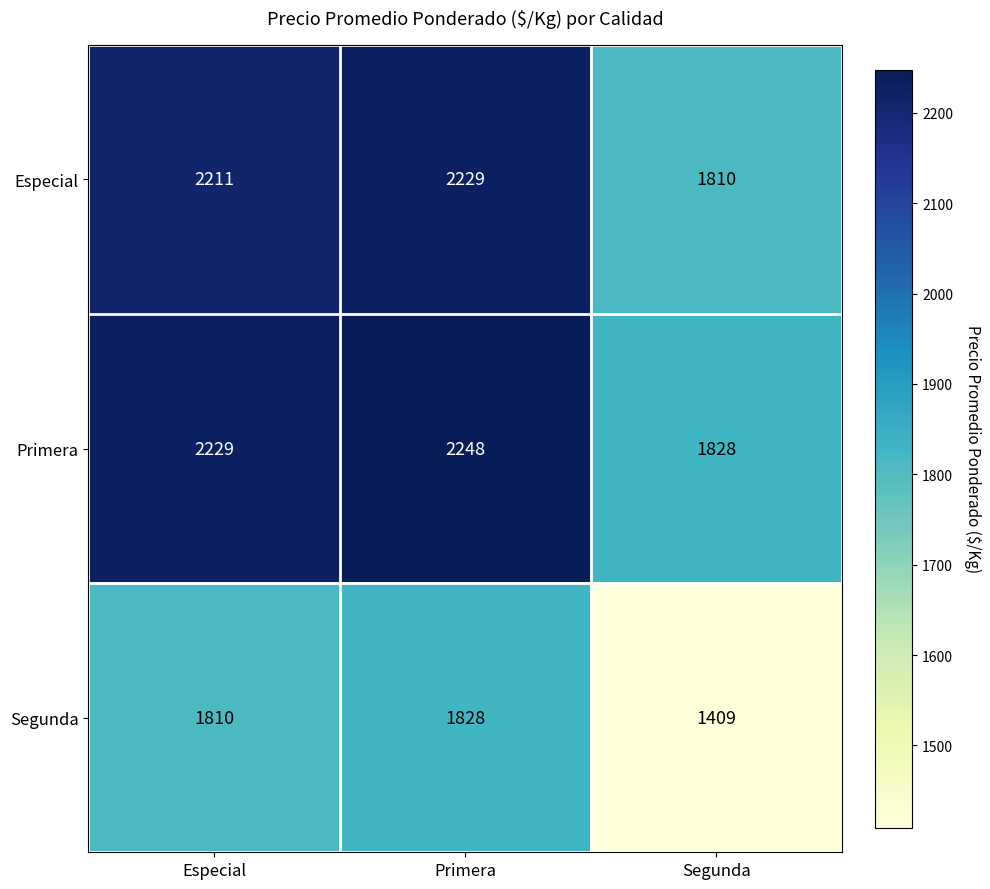

What is the sum of all Primera values?

6305